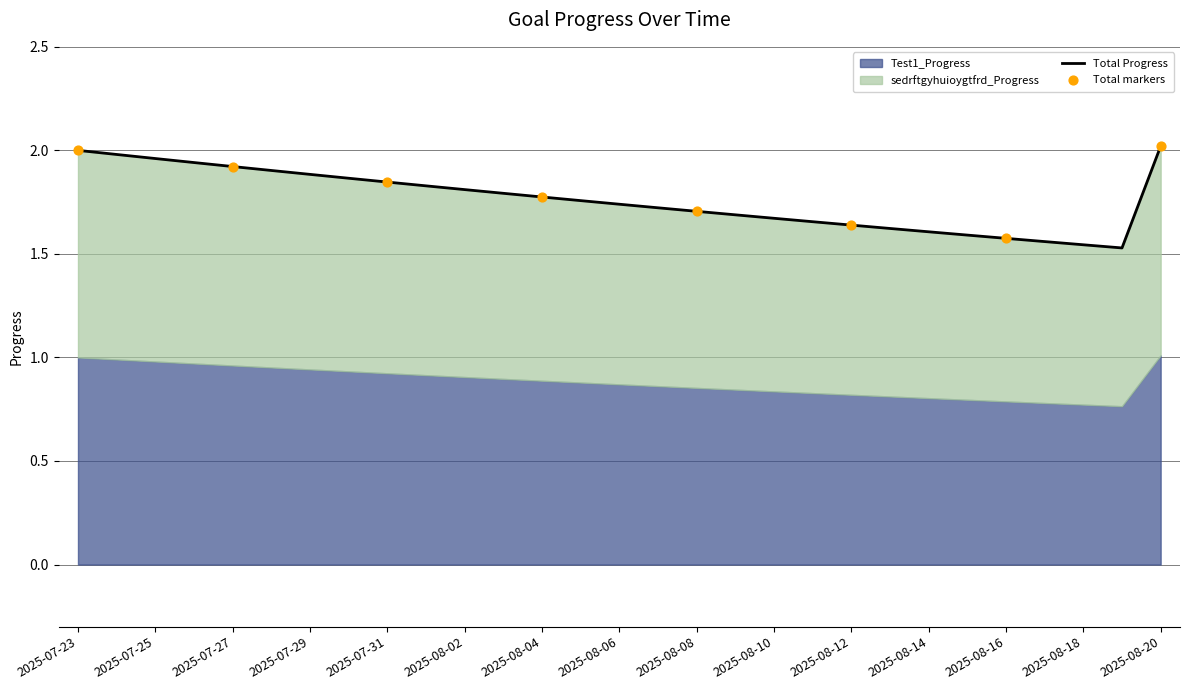

Between 2025-08-10 and 2025-08-03, which is larger?

2025-08-03